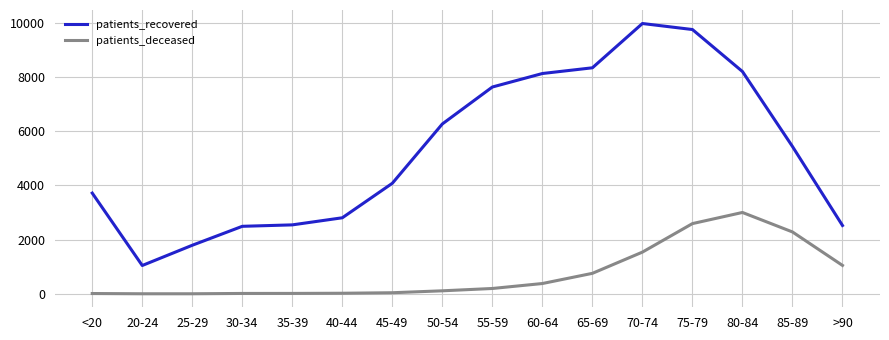

True or false: patients_deceased and patients_recovered intersect in this chart.

False